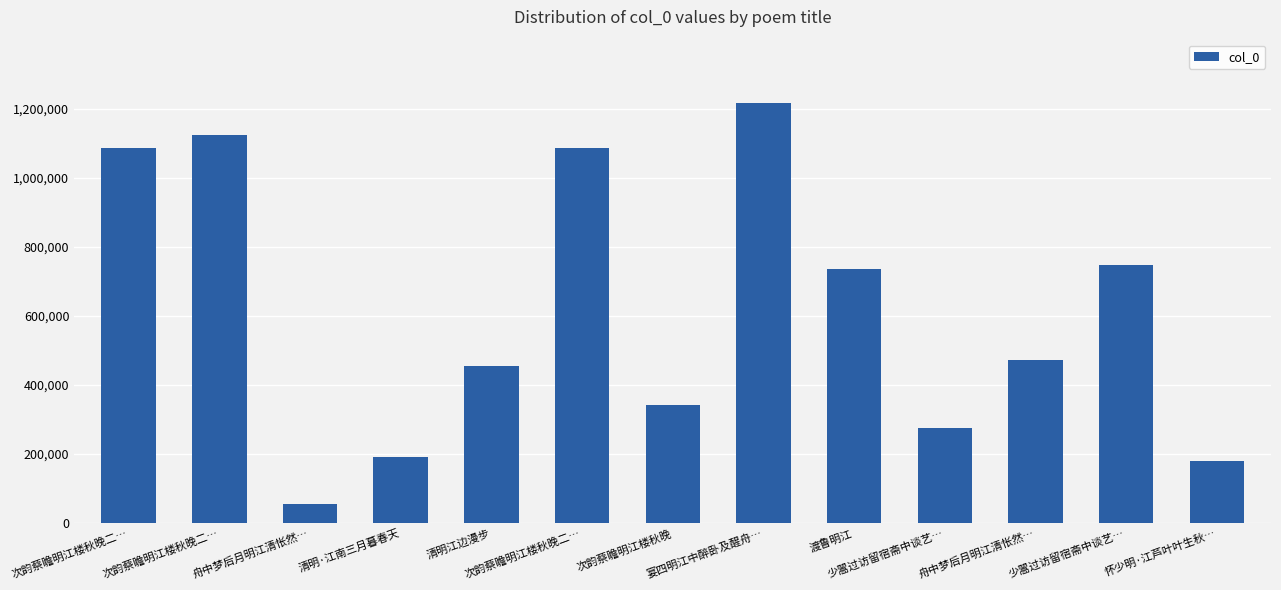

Does the chart contain any negative values?

No